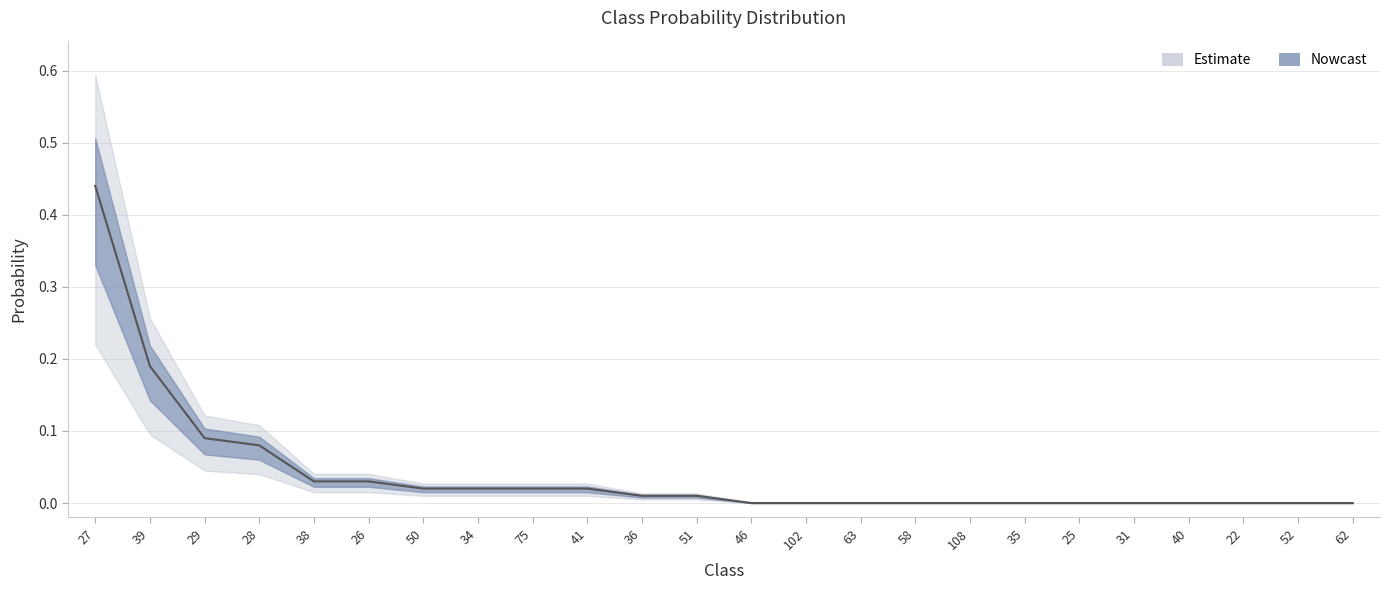

What is the maximum value shown in the chart?

0.4